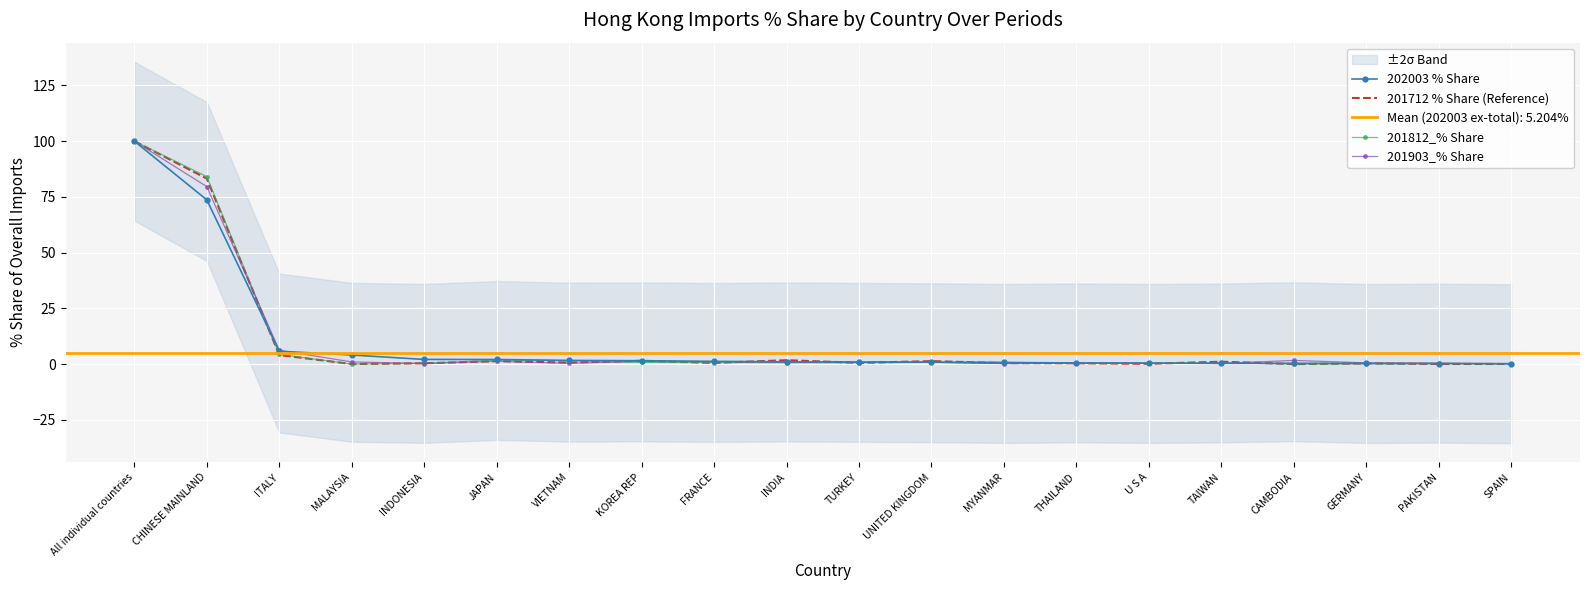

Is it true that 201712 % Share (Reference) equals 4.1 at ITALY?

True